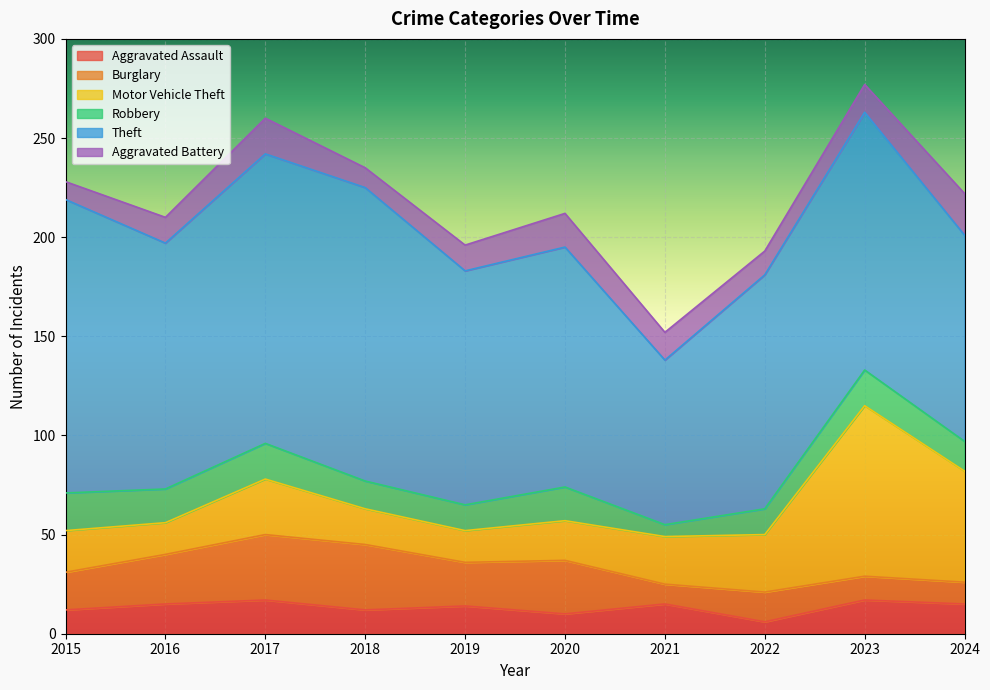

Which category has the lowest value across all series?

2022